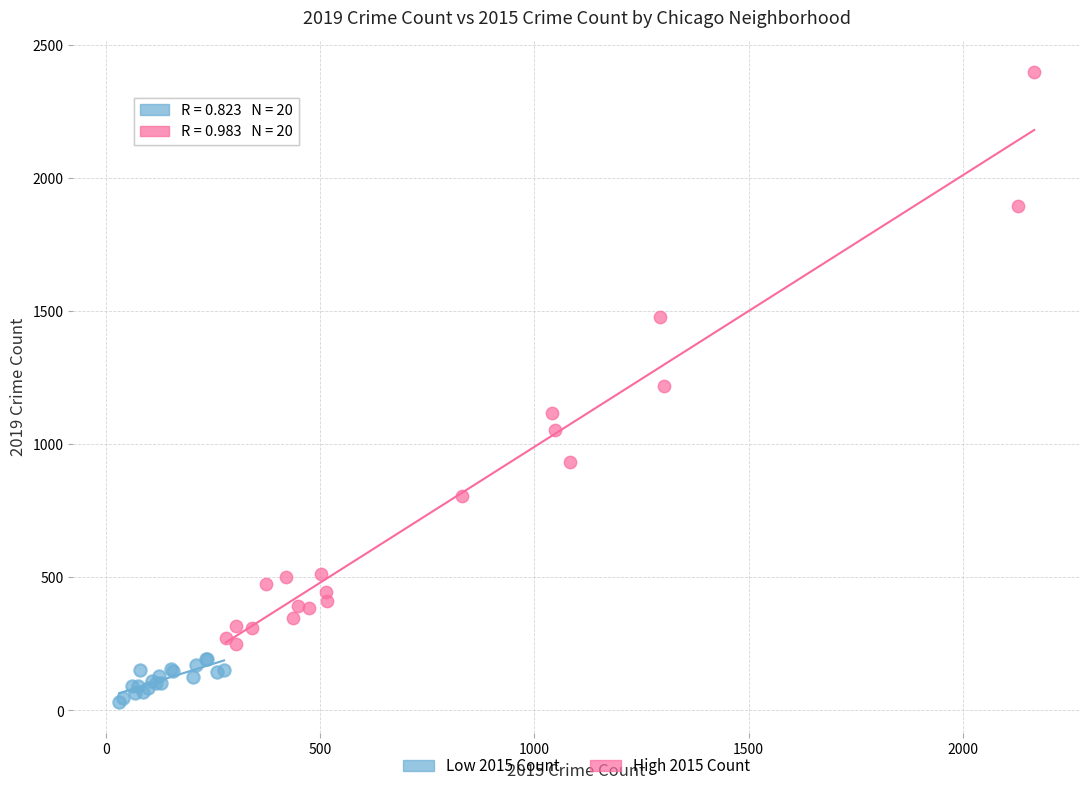

Which series has the widest spread of Y values?

High 2015 Count